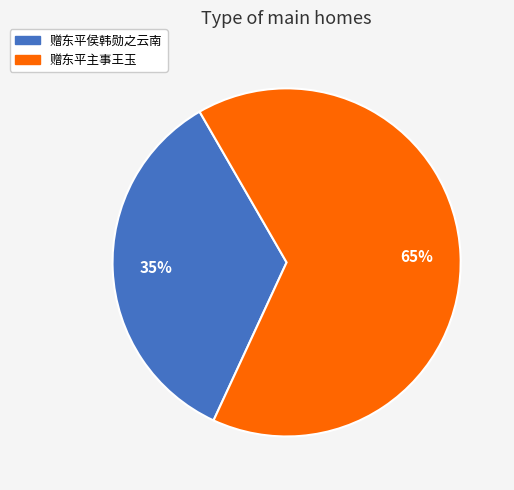

Rank the categories by value from lowest to highest.

赠东平侯韩勋之云南, 赠东平主事王玉